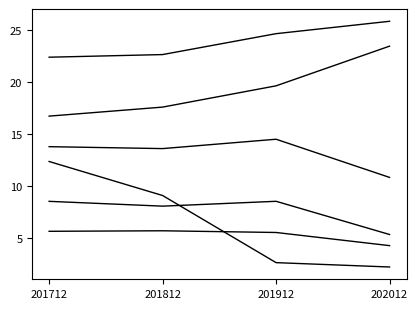

How many lines are shown in the chart?

6